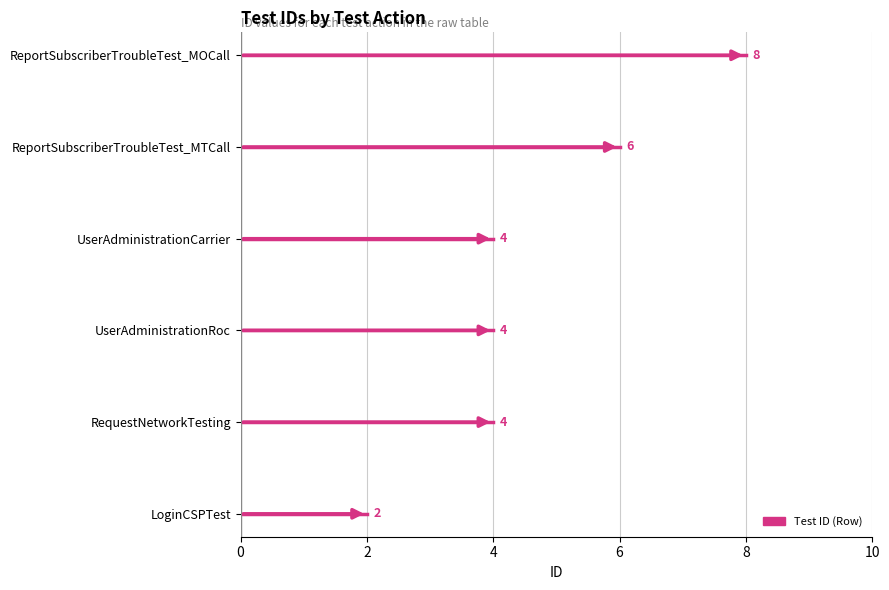

Reading right to left, list all the values displayed in this chart.

ReportSubscriberTroubleTest_MOCall=8	ReportSubscriberTroubleTest_MTCall=6	UserAdministrationCarrier=4	UserAdministrationRoc=4	RequestNetworkTesting=4	LoginCSPTest=2